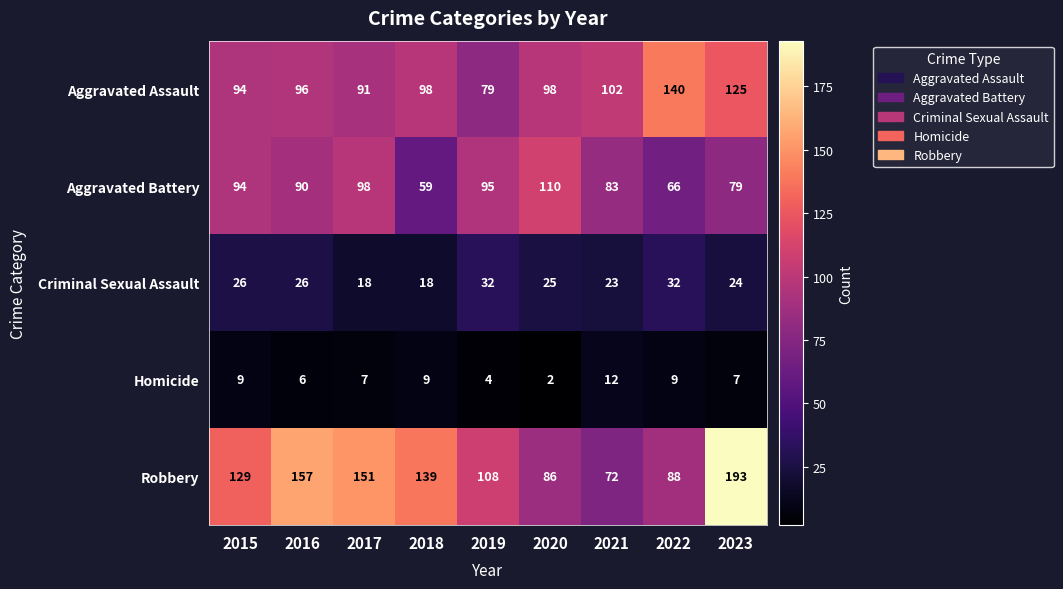

What is the approximate value of Homicide at 2017, to the nearest 5?

5